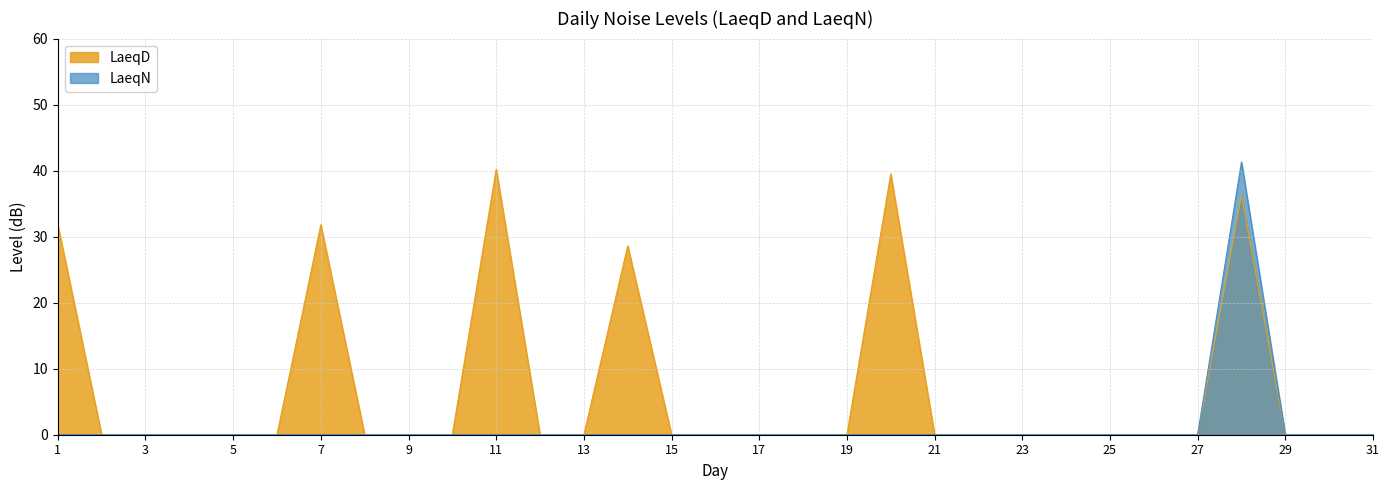

Is it true that LaeqD equals 22.4 at 19?

False